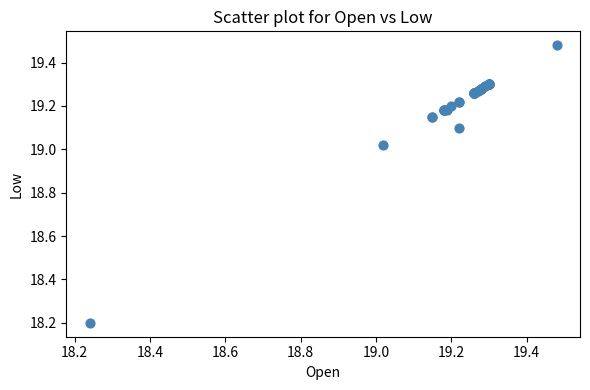

What Y value in the scatter plot is closest to 18?

18.2